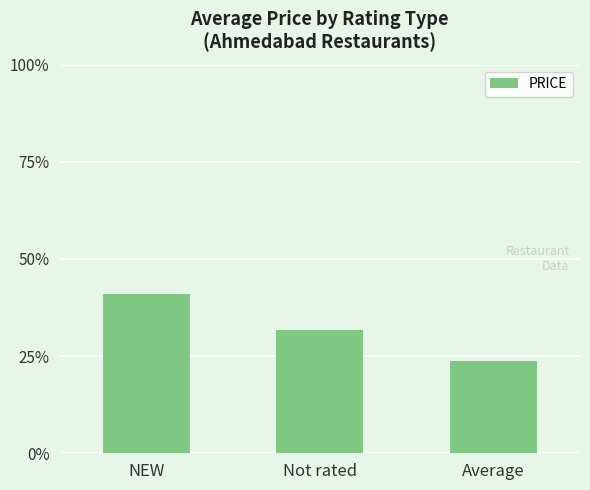

Are the bars horizontal?

No